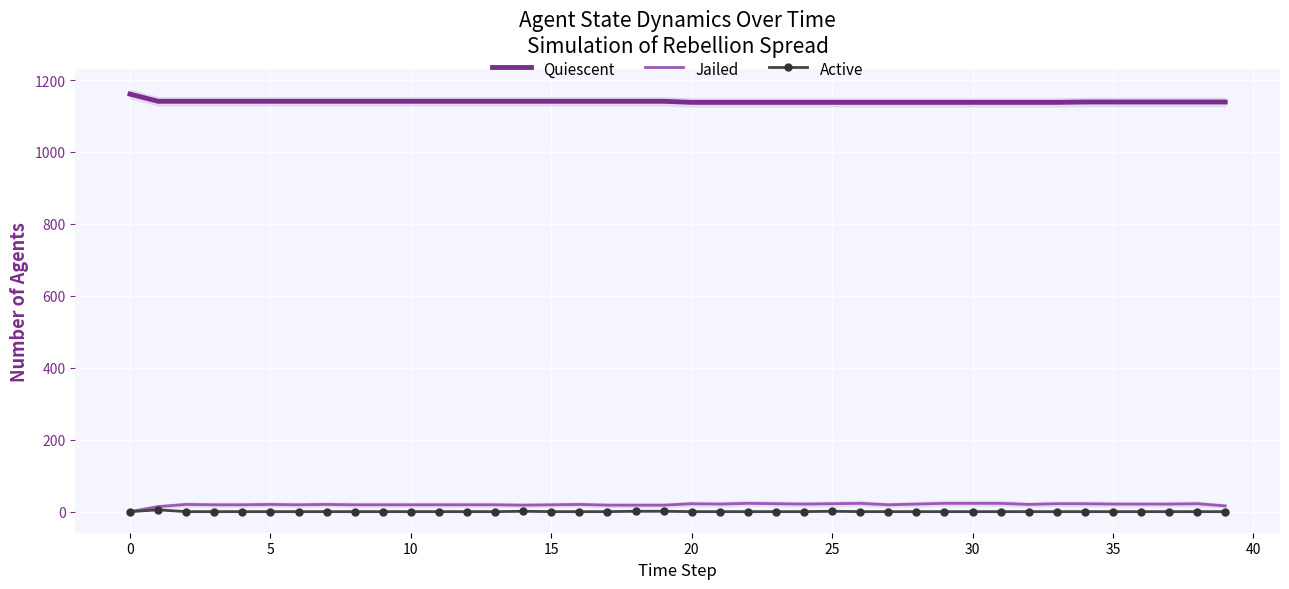

Count the Active values in the range 0 to 1.

39